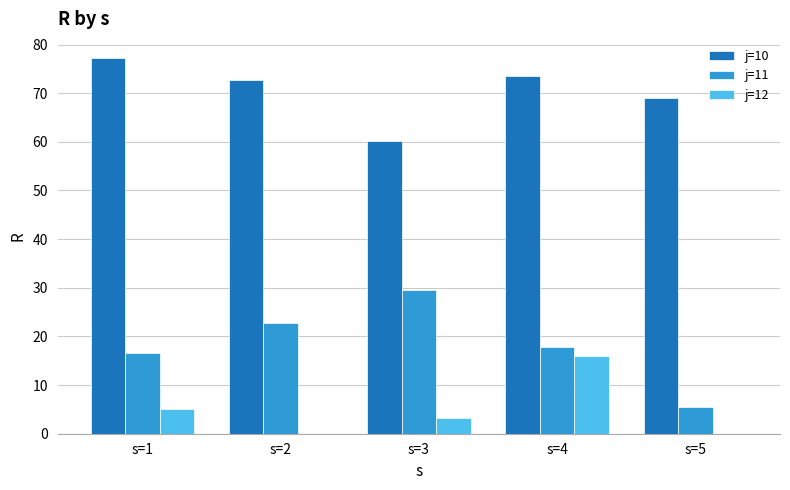

What are all the series names shown in the legend?

j=10, j=11, j=12